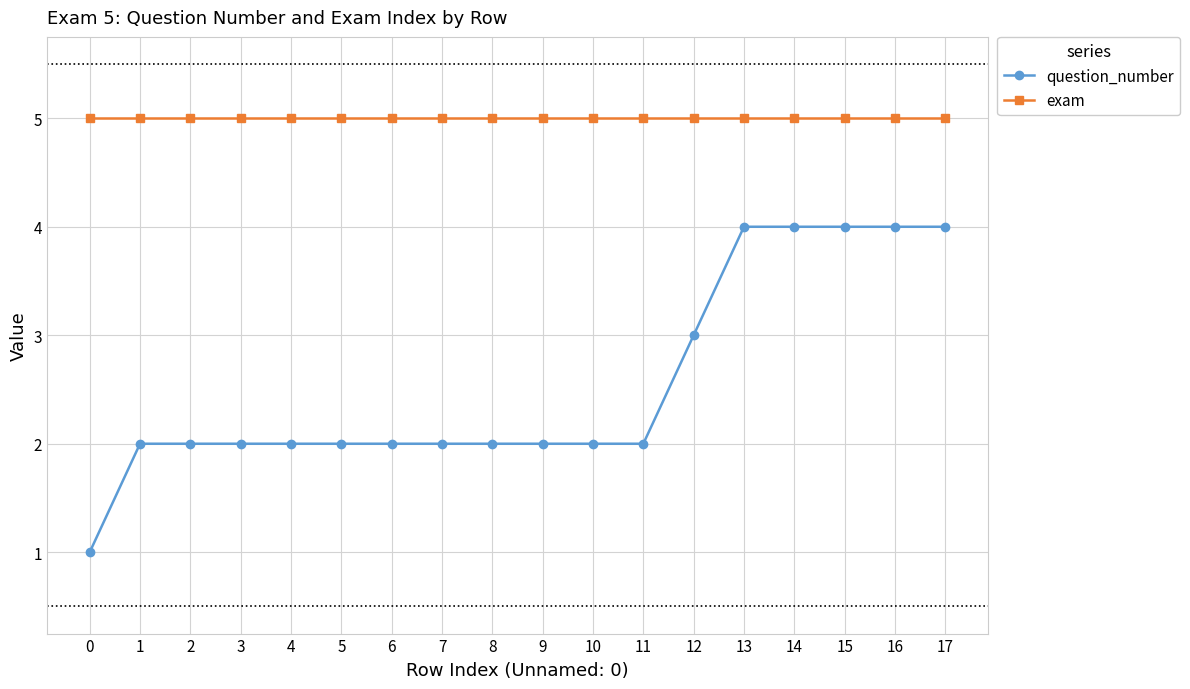

Which series has the largest range (max minus min)?

question_number